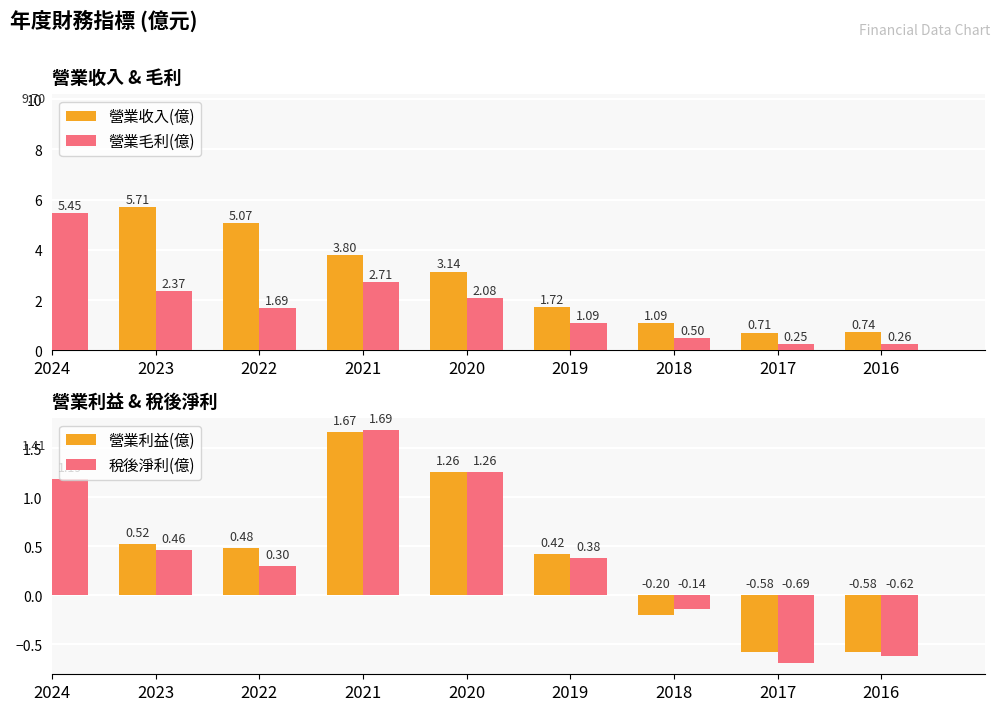

How many values in the 營業利益(億) series exceed 0?

6